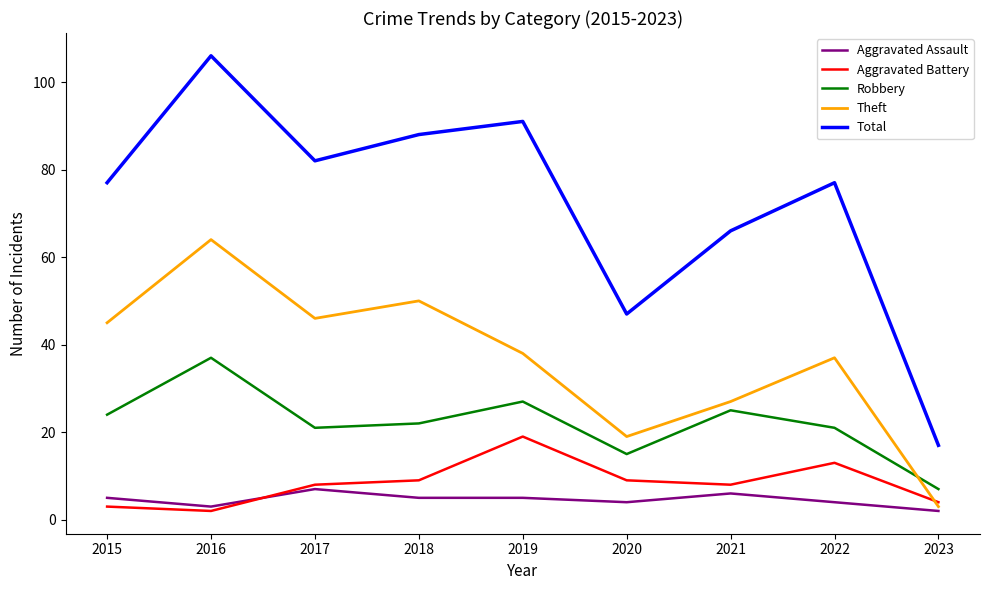

Where is Theft nearest to the value 33?

2022